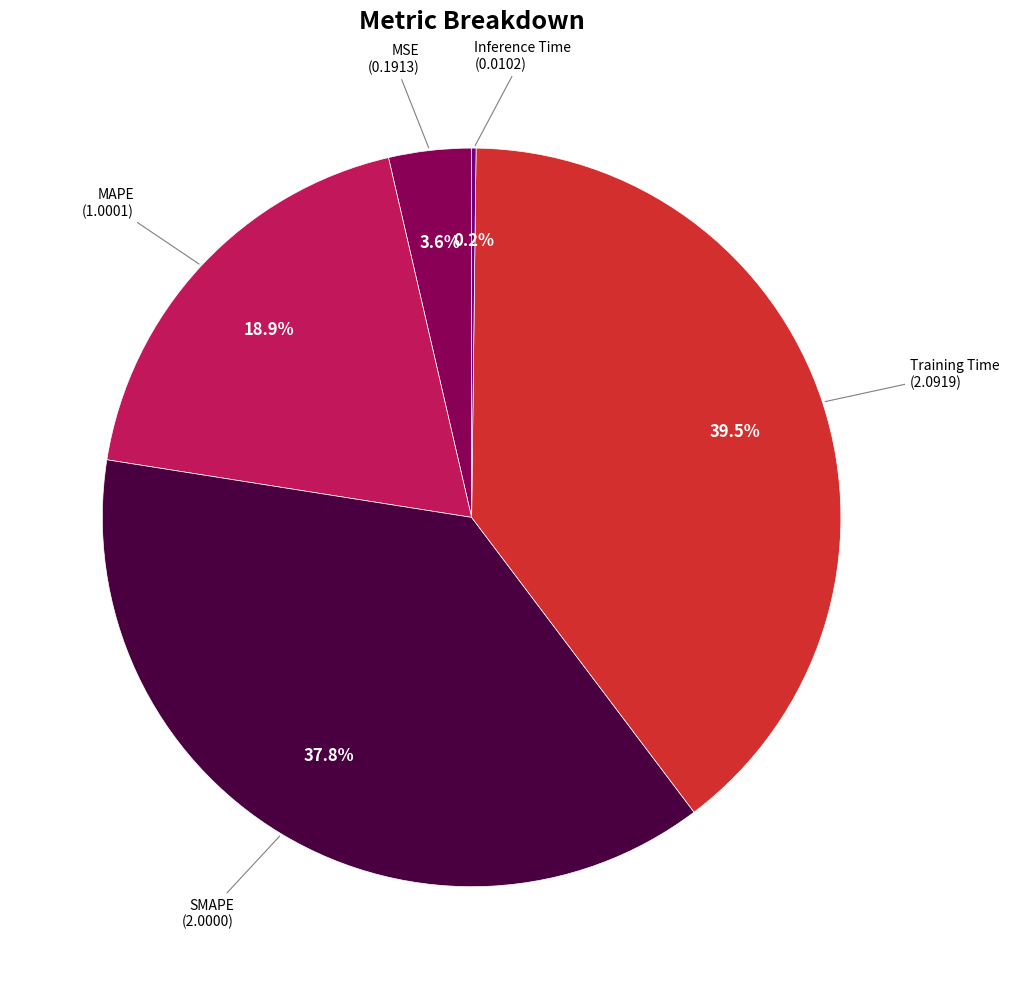

Is there any slice that represents more than half of the pie?

No